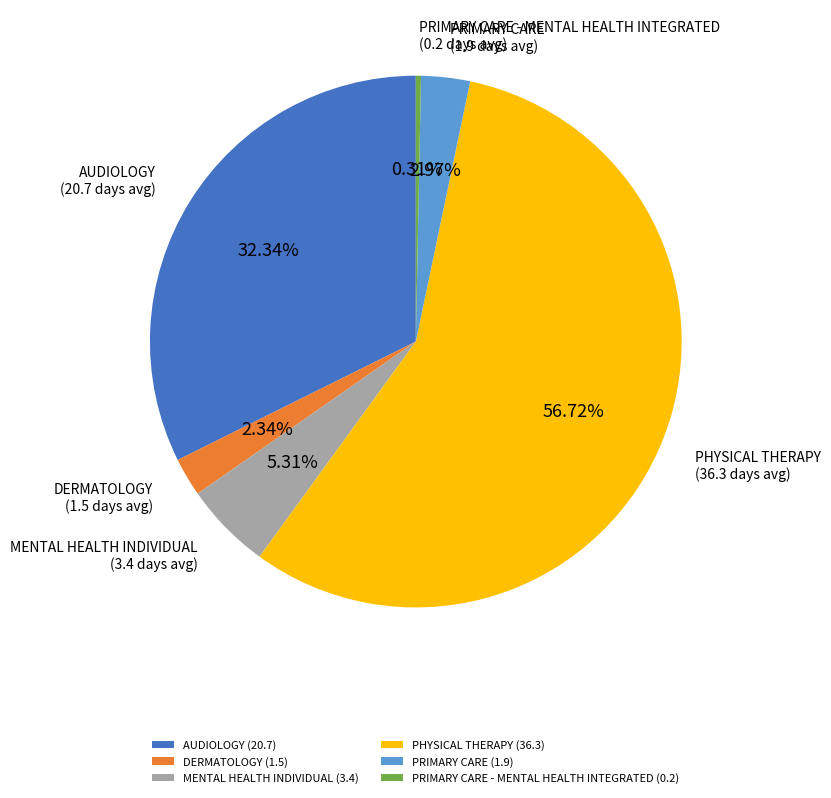

To the nearest percent, what is the difference between the largest and smallest slice percentages?

56%